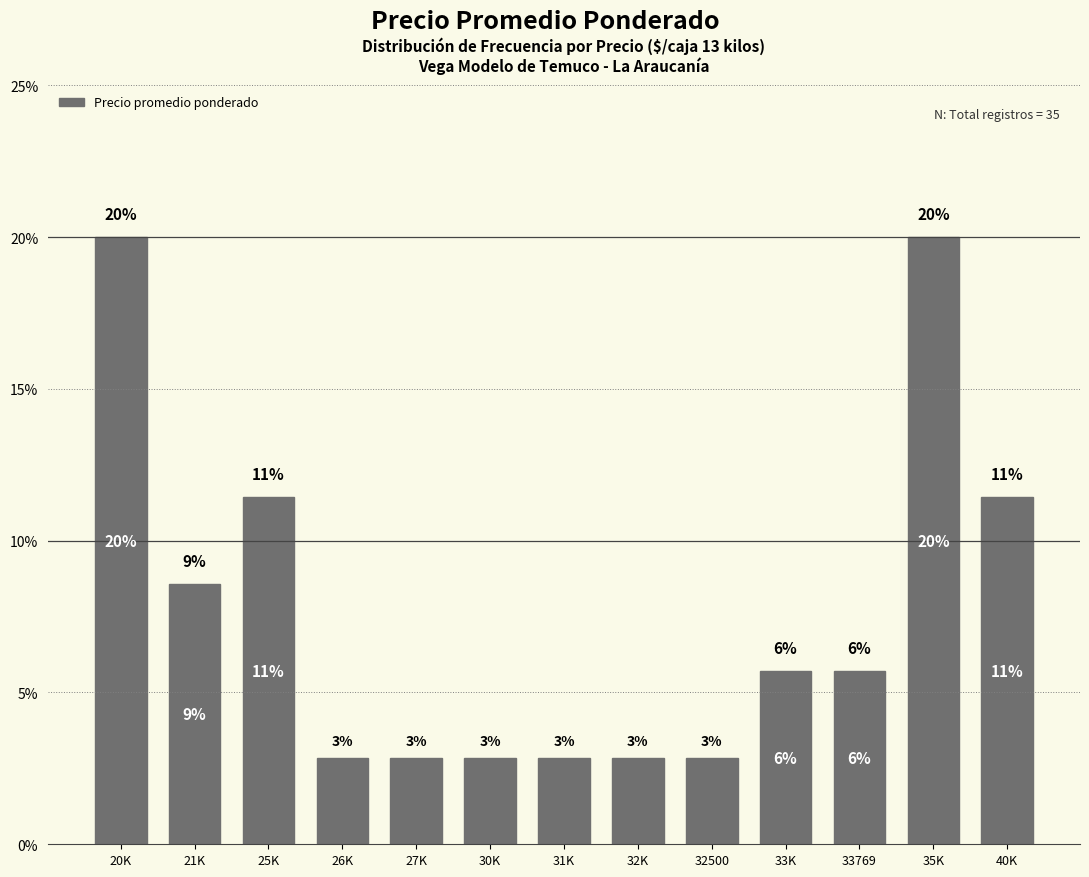

Does the chart contain any negative values?

No